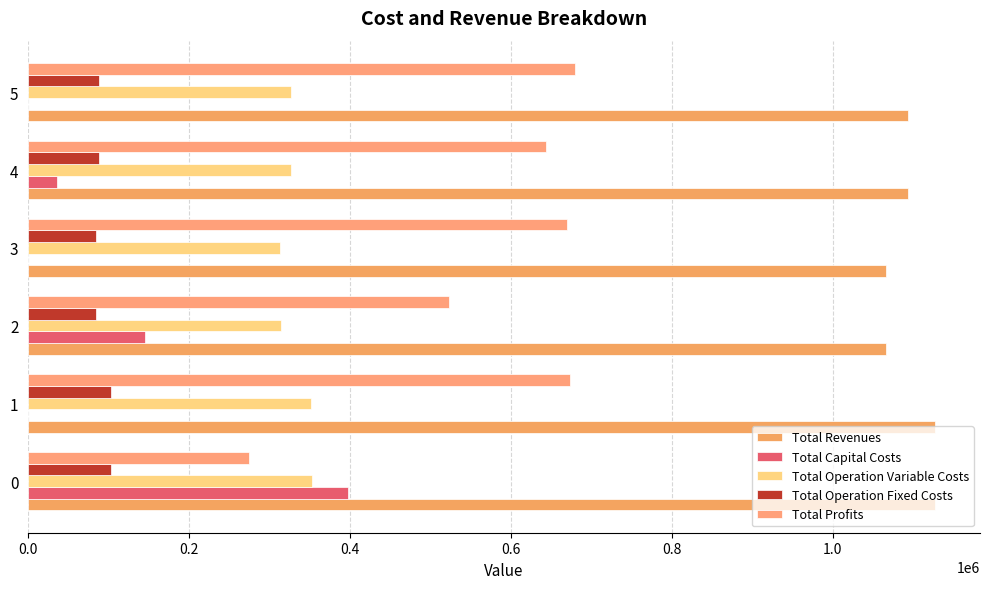

What are all the series names shown in the legend?

Total Revenues, Total Capital Costs, Total Operation Variable Costs, Total Operation Fixed Costs, Total Profits